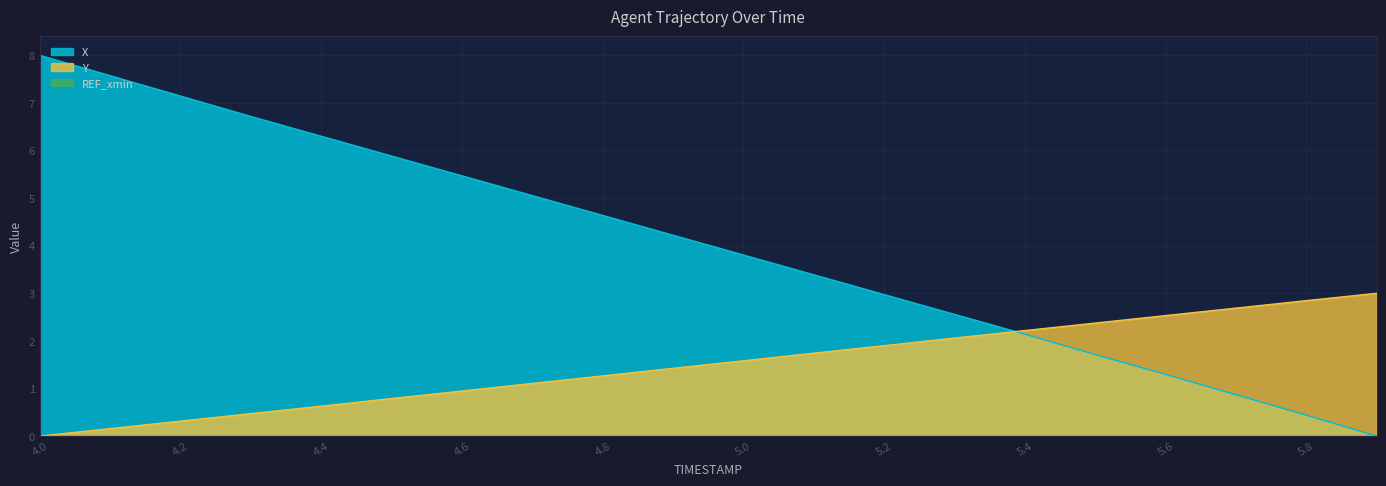

The value of X at 4.0 is 8.0. True or false?

True